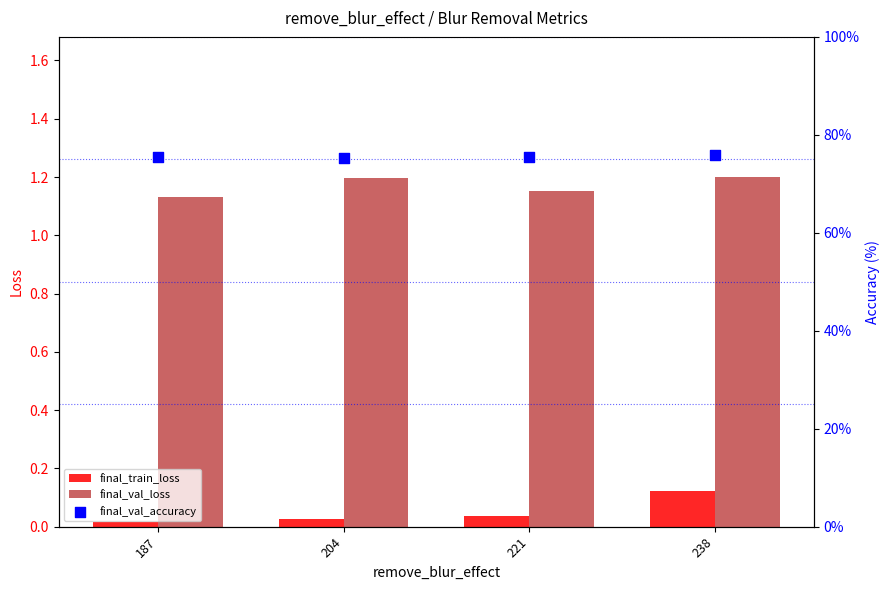

Which series has the widest spread of Y values?

final_val_accuracy